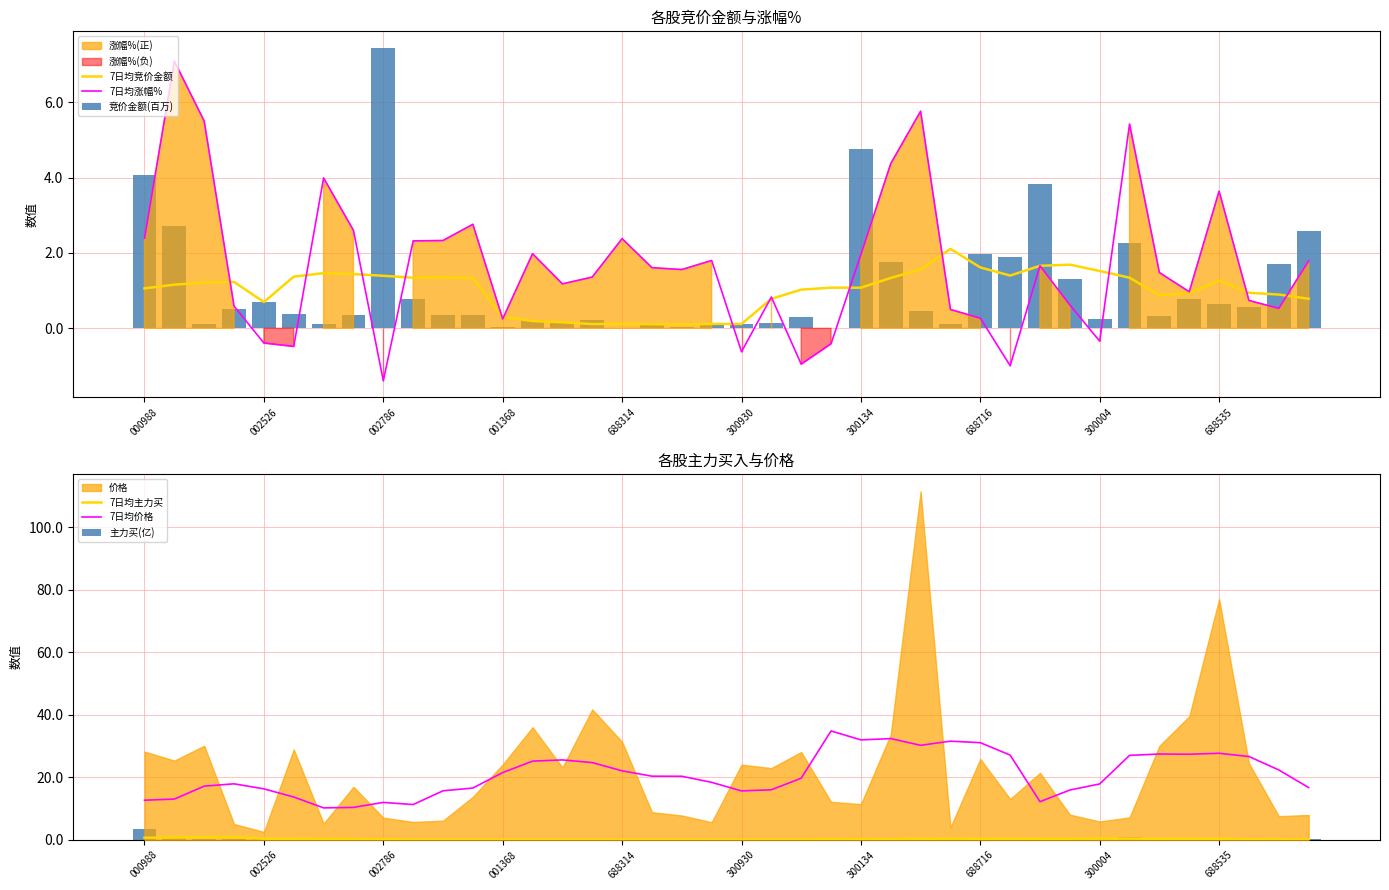

Reading left to right, what are all the values shown in this chart?

7日均竞价金额: 1.1	1.2	1.2	1.2	0.7	1.4	1.5	1.4	1.4	1.3	1.4	1.3	0.3	0.2	0.2	0.1	0.1	0.1	0.1	0.1	0.1	0.8	1.0	1.1	1.1	1.3	1.6	2.1	1.6	1.4	1.7	1.7	1.5	1.3	0.9	0.9	1.3	0.9	0.9	0.8
7日均涨幅%: 2.4	7.1	5.5	0.6	-0.4	-0.5	4.0	2.6	-1.4	2.3	2.3	2.8	0.2	2.0	1.2	1.4	2.4	1.6	1.6	1.8	-0.6	0.8	-0.9	-0.4	2.0	4.4	5.8	0.5	0.3	-1.0	1.7	0.6	-0.3	5.4	1.5	1.0	3.6	0.7	0.5	1.8
竞价金额(百万): 4.1	2.7	0.1	0.5	0.7	0.4	0.1	0.3	7.4	0.8	0.3	0.4	0.0	0.2	0.2	0.2	0.0	0.1	0.0	0.1	0.1	0.1	0.3	0.0	4.8	1.8	0.5	0.1	2.0	1.9	3.8	1.3	0.3	2.3	0.3	0.8	0.6	0.6	1.7	2.6
7日均主力买: 0.7	0.7	0.8	0.9	0.4	0.3	0.3	0.3	0.2	0.1	0.1	0.1	0.1	0.0	0.0	0.0	0.0	0.0	0.0	0.0	0.0	0.1	0.1	0.2	0.2	0.2	0.3	0.4	0.4	0.3	0.4	0.4	0.4	0.4	0.3	0.3	0.4	0.2	0.2	0.1
7日均价格: 12.7	13.1	17.2	17.9	16.3	13.7	10.2	10.4	12.0	11.3	15.7	16.6	21.5	25.2	25.6	24.7	22.1	20.4	20.4	18.4	15.7	16.0	19.7	34.9	32.0	32.4	30.3	31.6	31.1	27.1	12.2	16.0	17.9	27.0	27.5	27.4	27.7	26.7	22.4	16.7
主力买(亿): 3.5	0.9	0.3	0.3	0.2	0.7	0.2	0.1	0.4	0.0	0.1	0.0	0.0	0.0	0.0	0.1	0.0	0.0	0.0	0.1	0.0	0.0	0.0	0.0	0.6	0.3	0.8	0.0	0.1	0.5	0.6	0.2	0.0	1.0	0.0	0.5	0.4	0.2	0.2	0.1